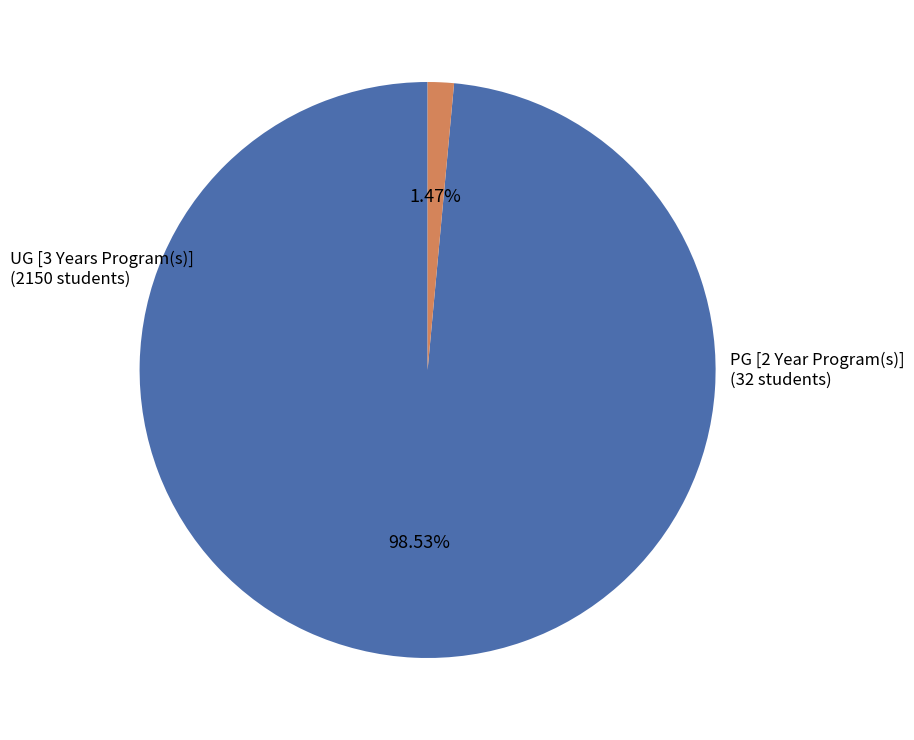

Does any single category account for the majority?

Yes